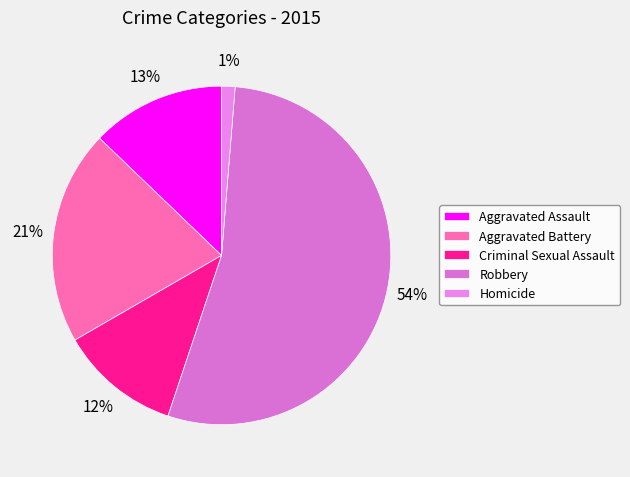

Which slice represents more than half of the pie?

Robbery